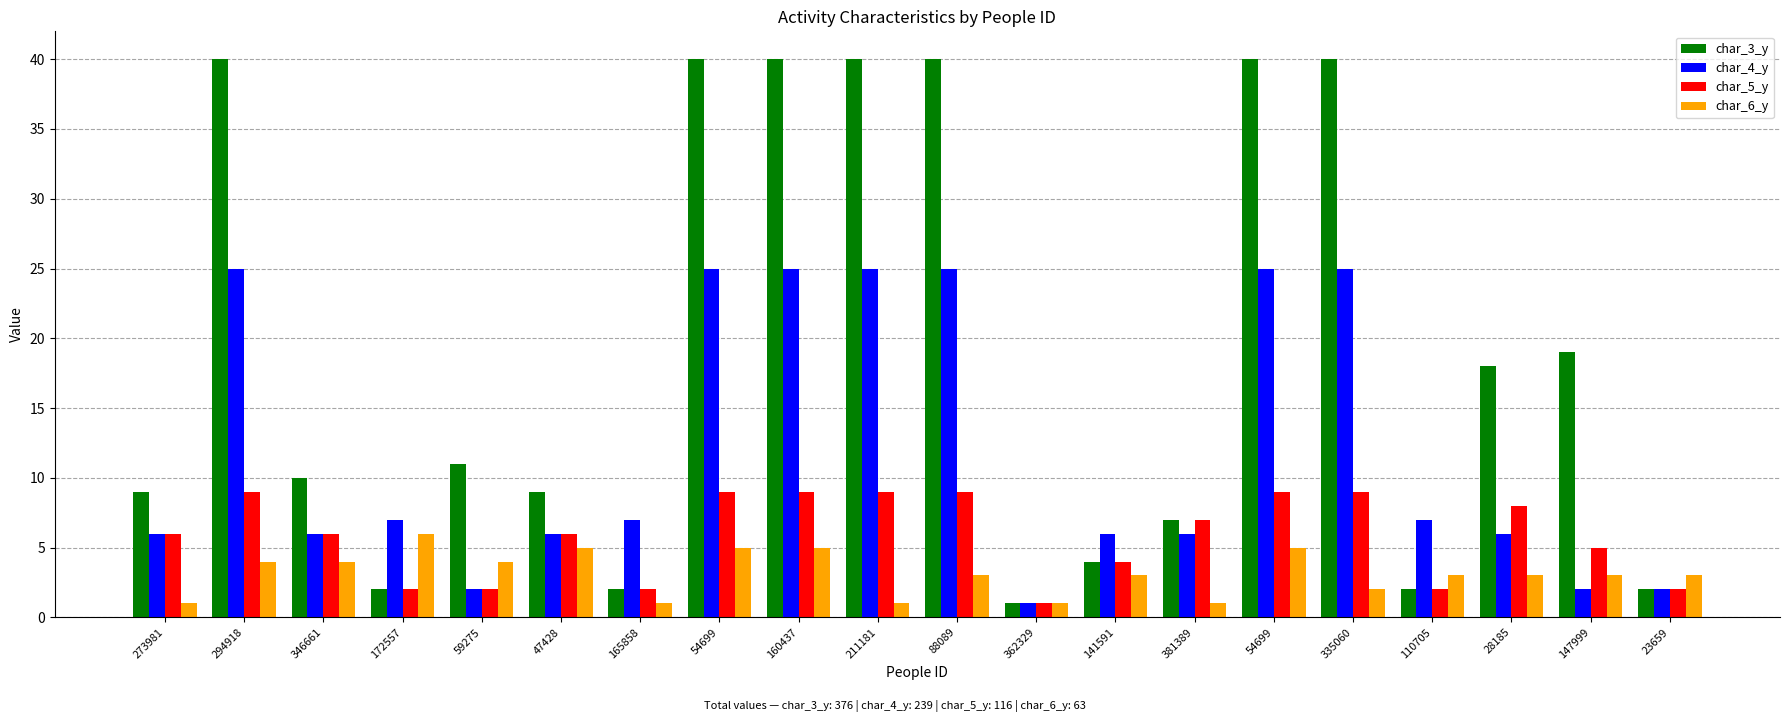

Does the chart contain stacked bars?

No